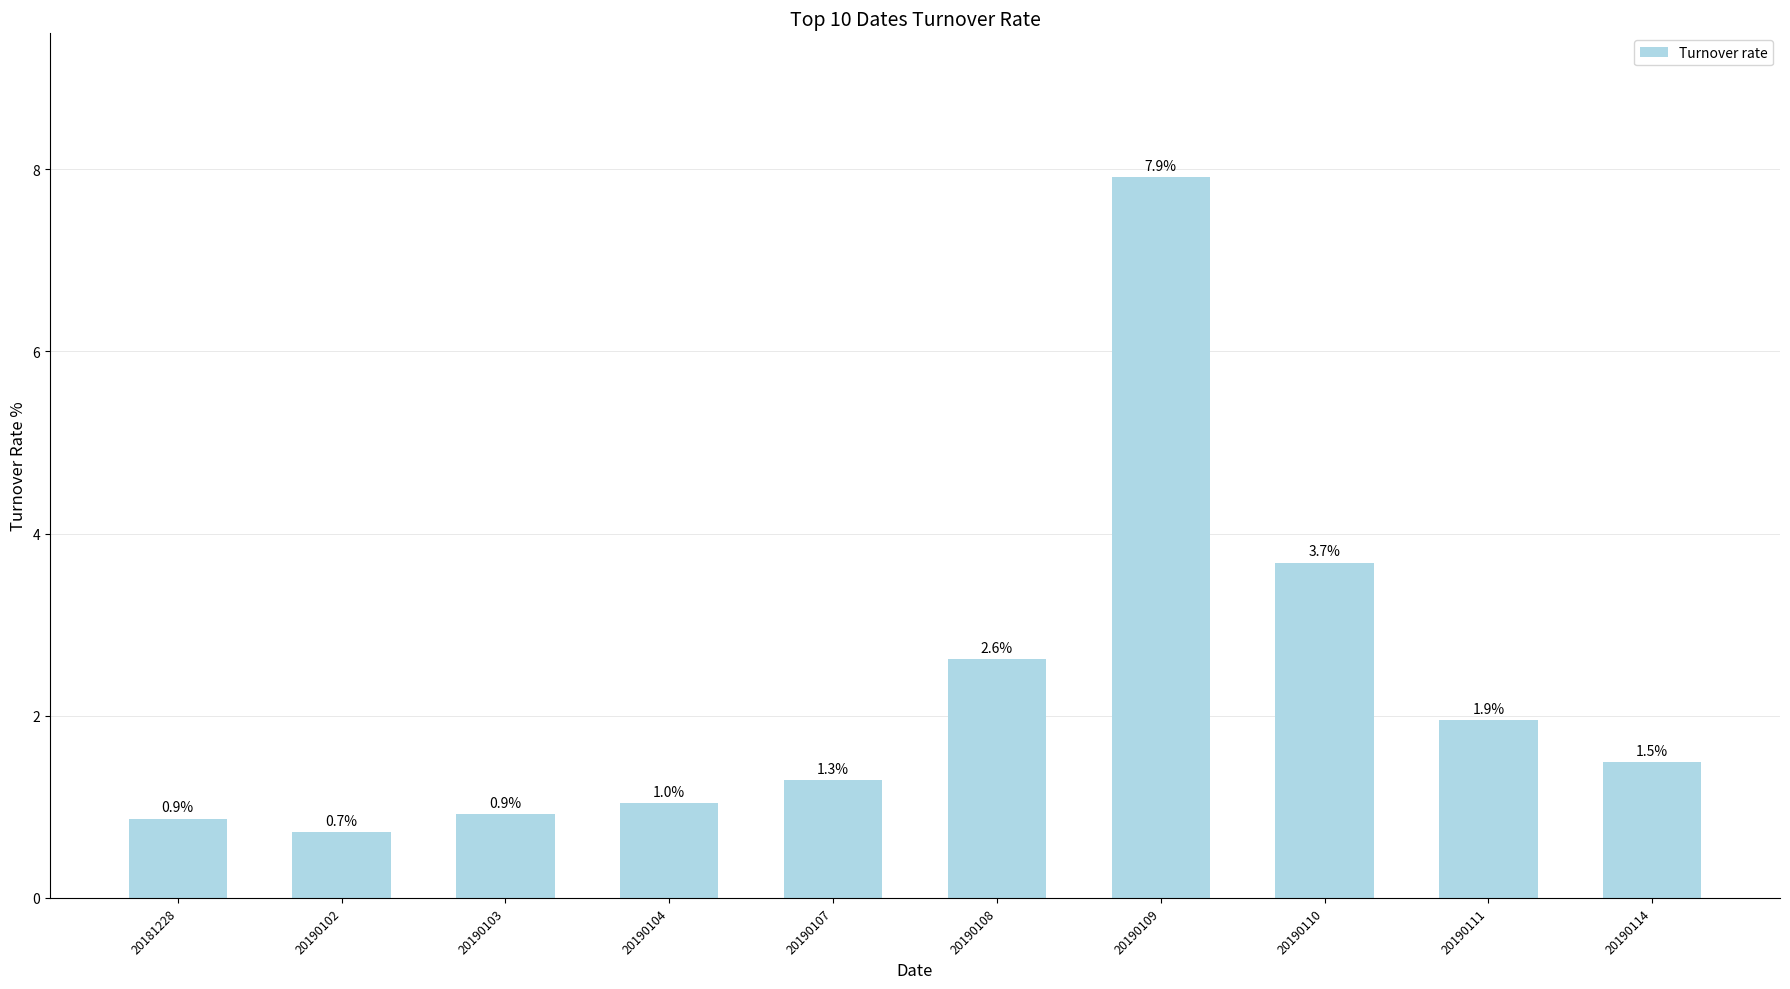

What is the smallest value displayed?

0.7